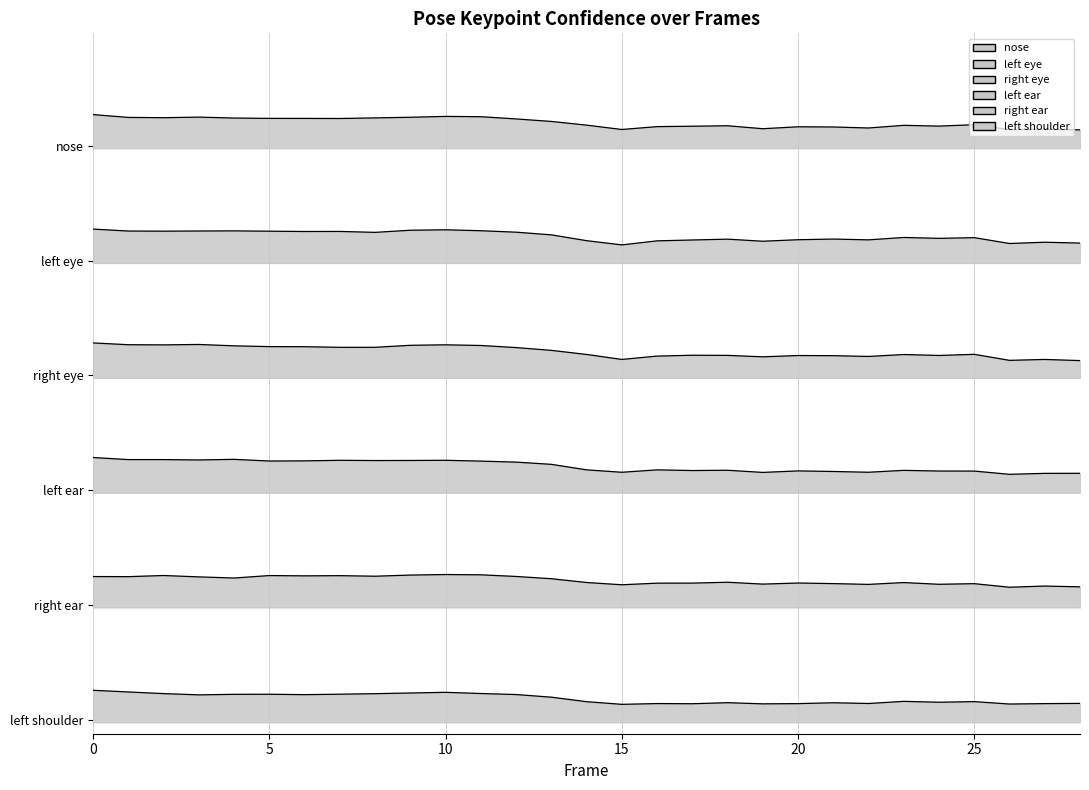

Which category has the lowest value across all series?

15